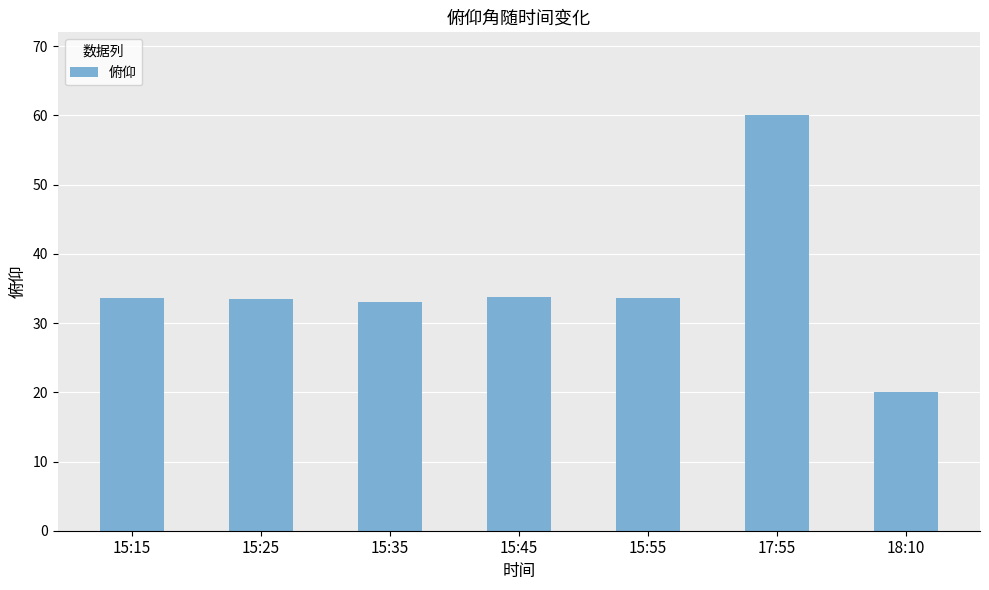

At which category does the chart reach its minimum across all series?

18:10